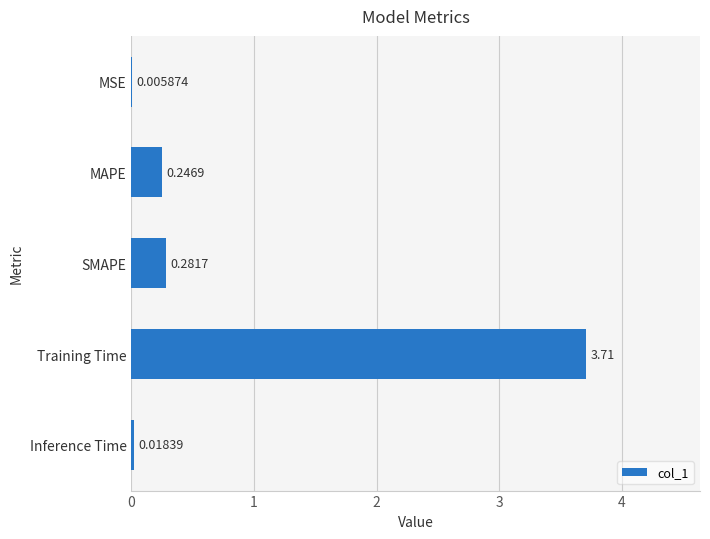

At which category does the chart reach its peak across all series?

Training Time